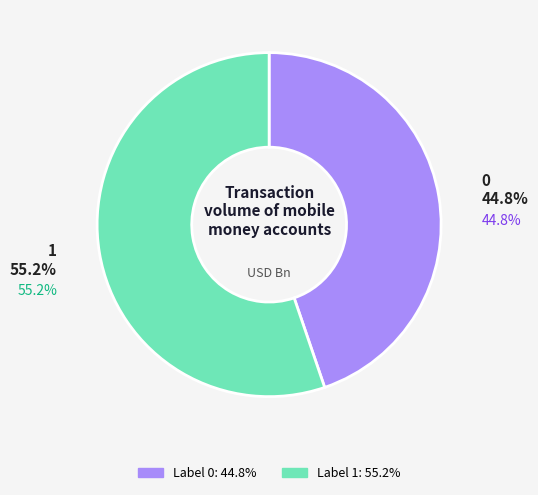

The 0 slice represents 38% of the pie. True or false?

False